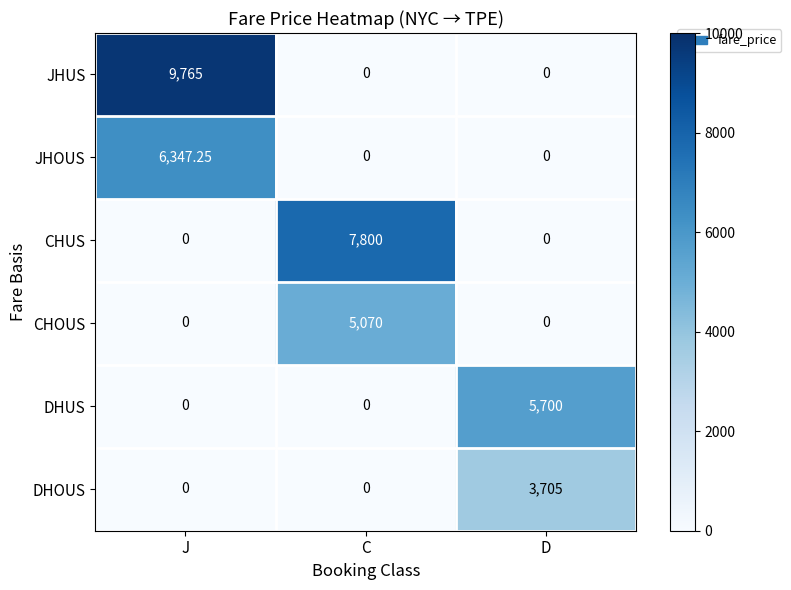

How many series are shown in this chart?

6